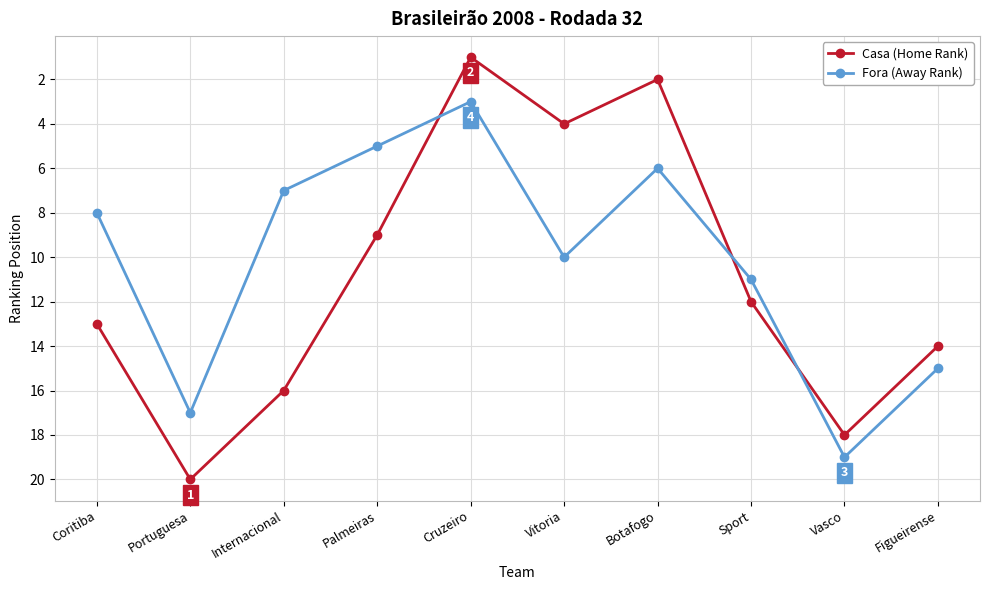

True or false: Fora (Away Rank) has more than 2 points higher than both neighbors.

True